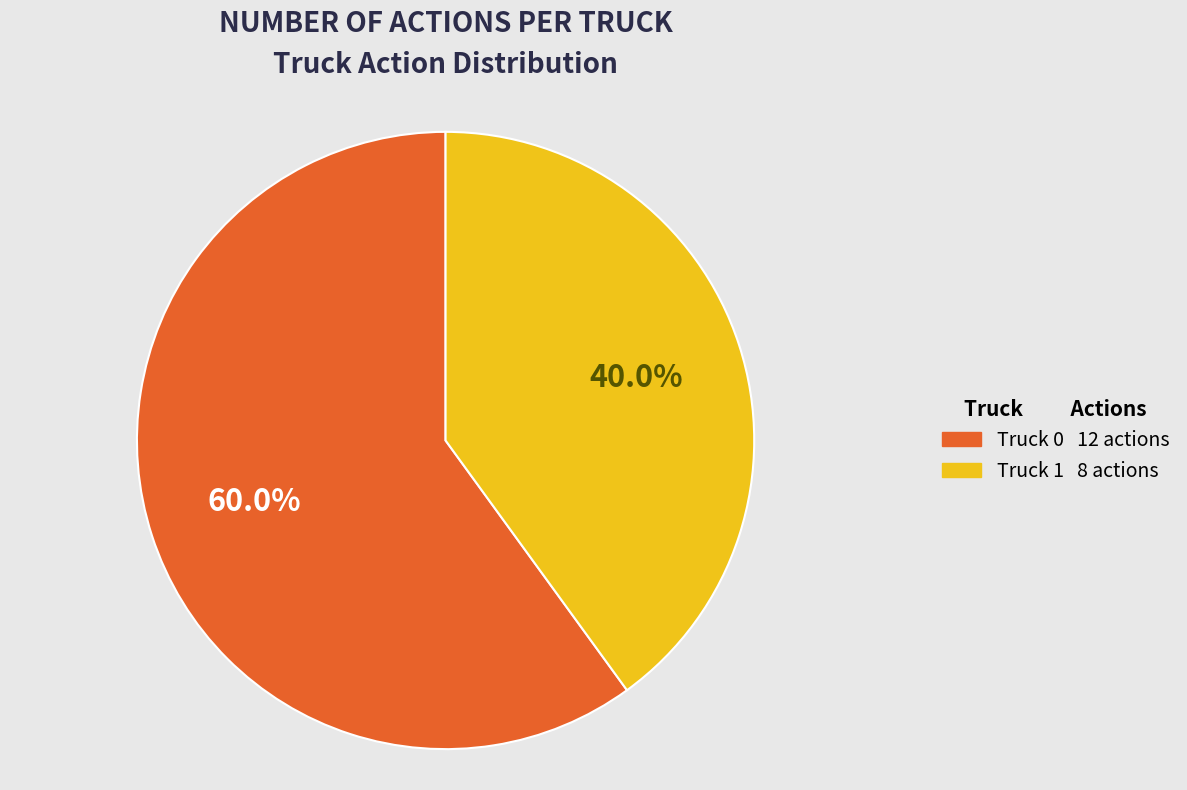

To the nearest percent, what is the combined percentage of Truck 0 and Truck 1?

100%